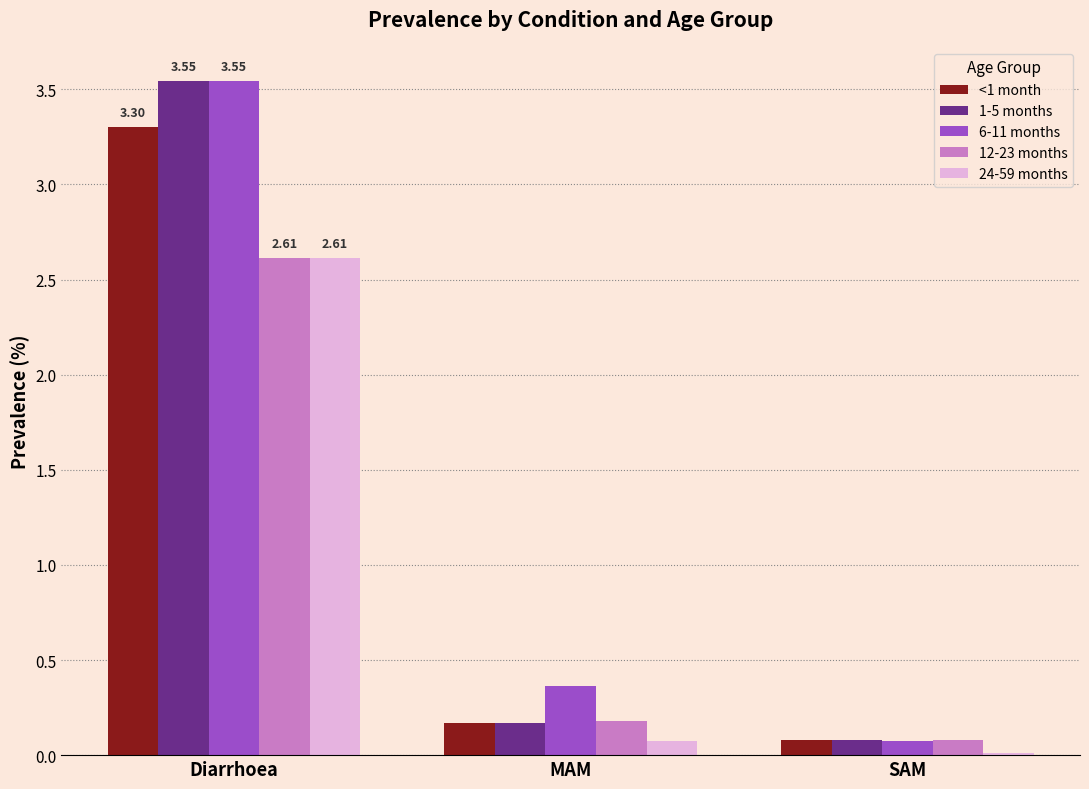

Does the chart contain stacked bars?

No